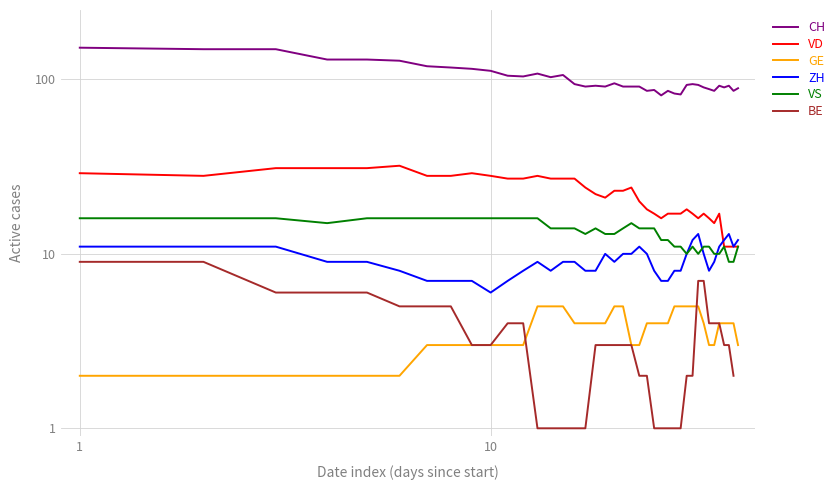

The value of GE at 26 is 6.6. True or false?

False